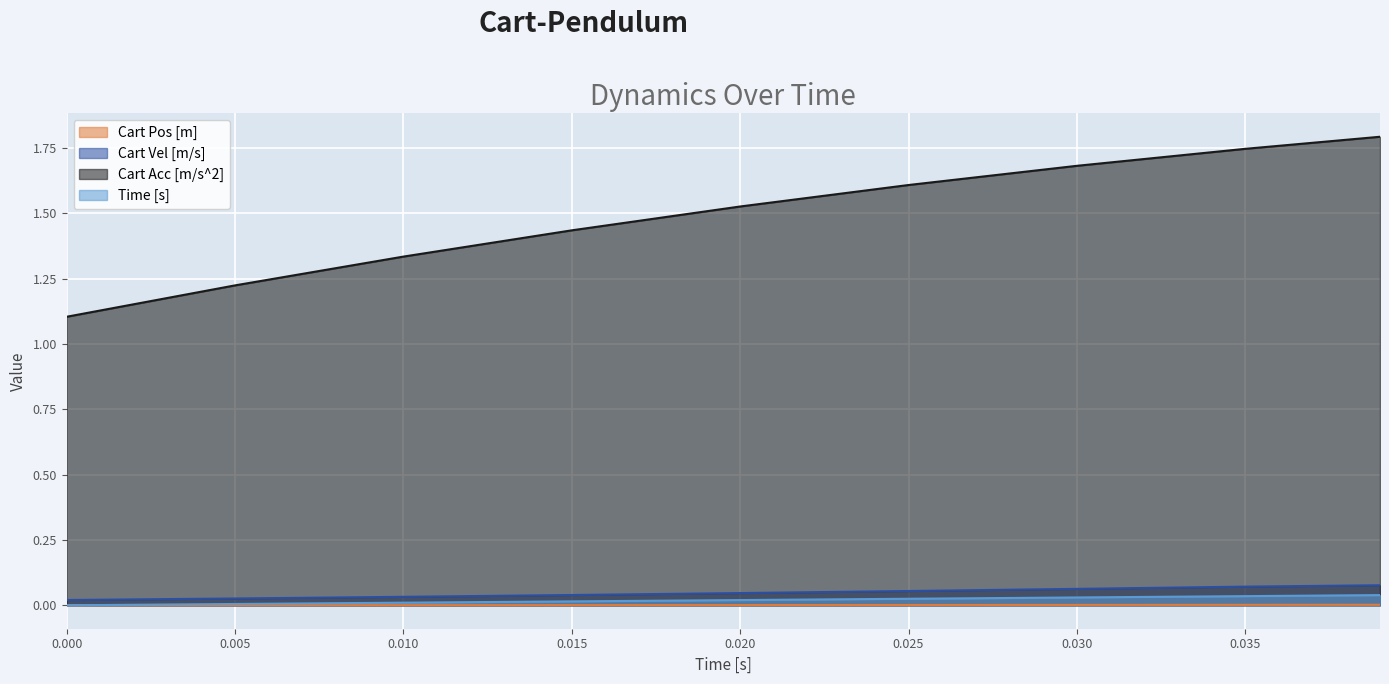

True or false: Time [s] and Cart Vel [m/s] cross at least once.

False